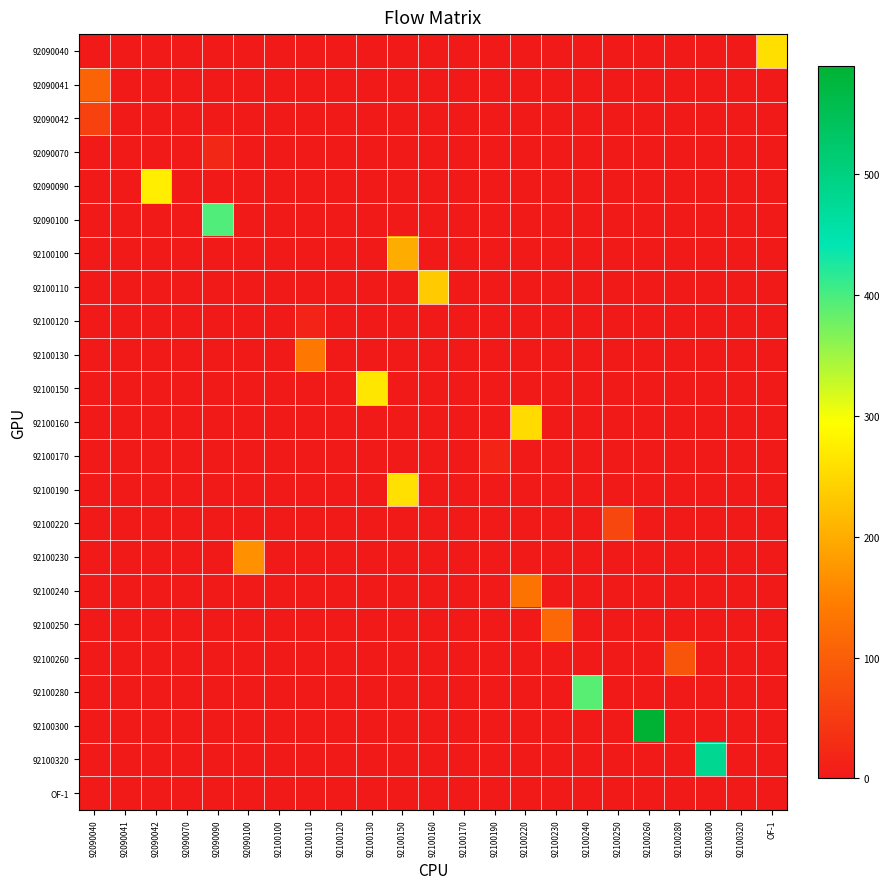

At how many categories does at least one series exceed 33?

16